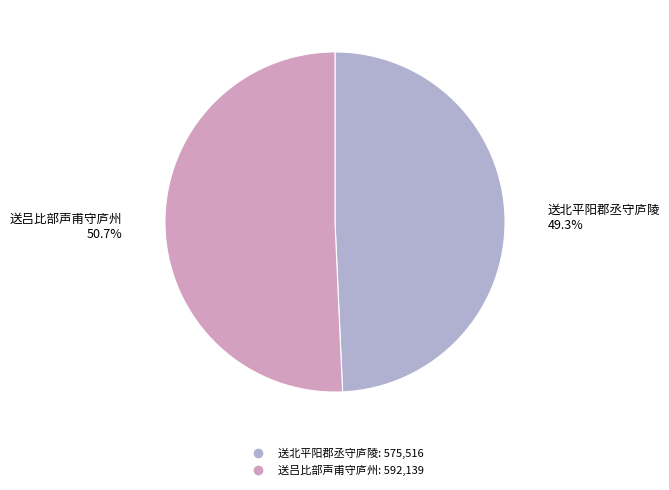

Between 送北平阳郡丞守庐陵 and 送吕比部声甫守庐州, which is larger?

送吕比部声甫守庐州